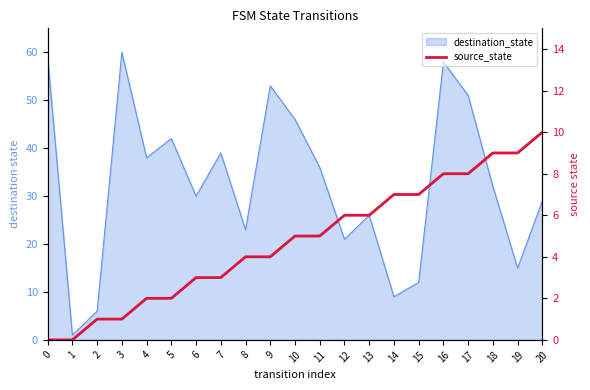

At which label does the data first exceed 5?

12